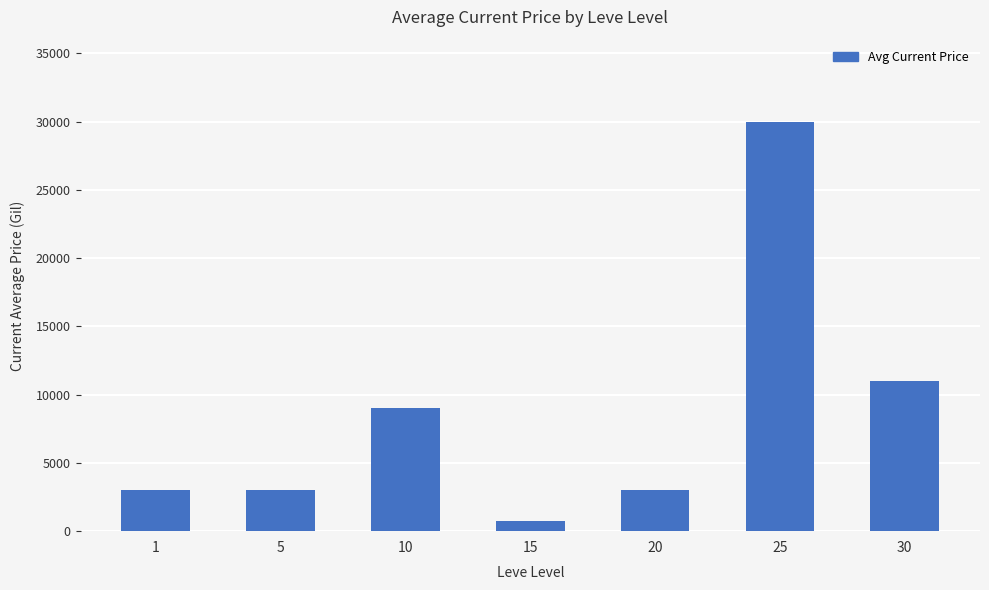

What is the ratio of the value at 5 to the value at 1?

1.0